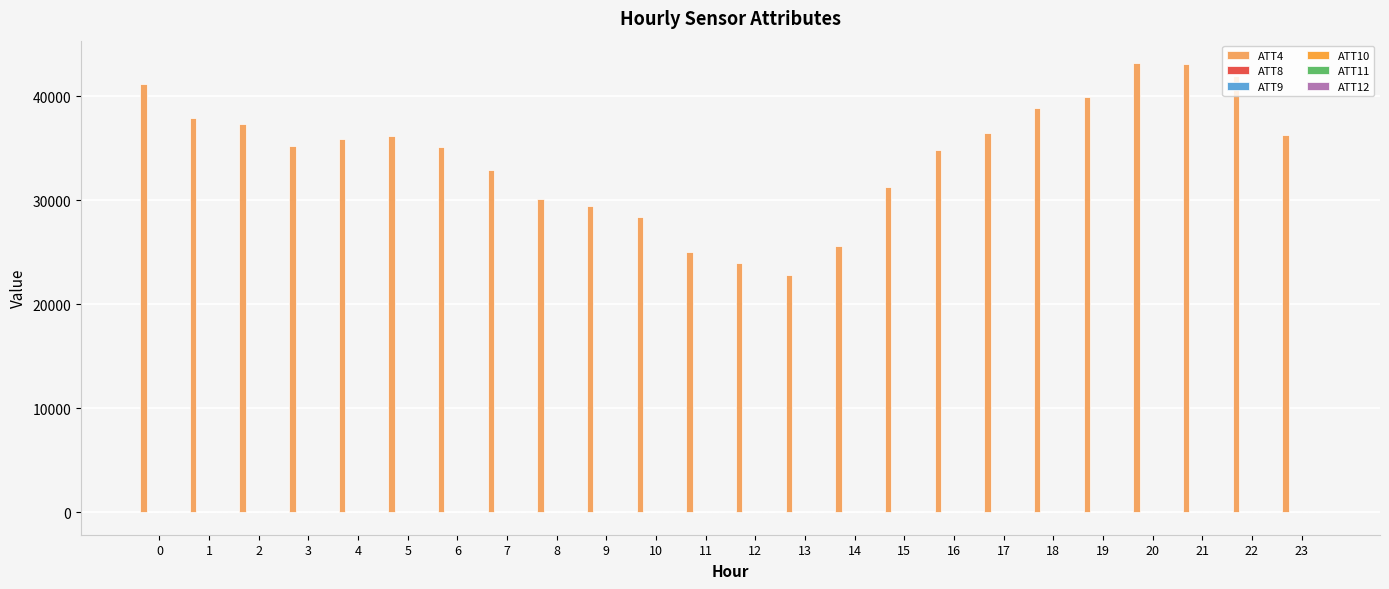

Between 9 and 19, which series saw the biggest shift?

ATT4